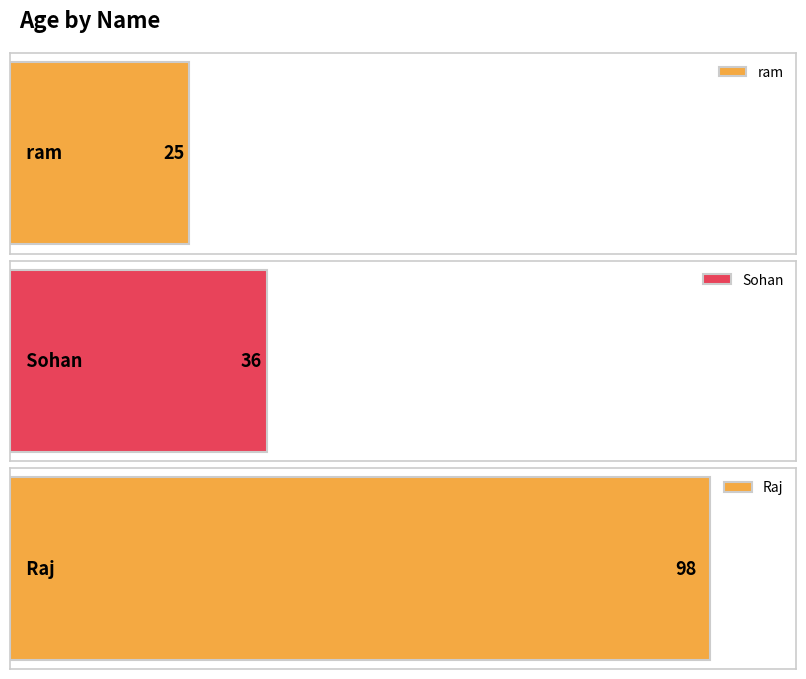

What is the value of the 1st bar from the left?

25